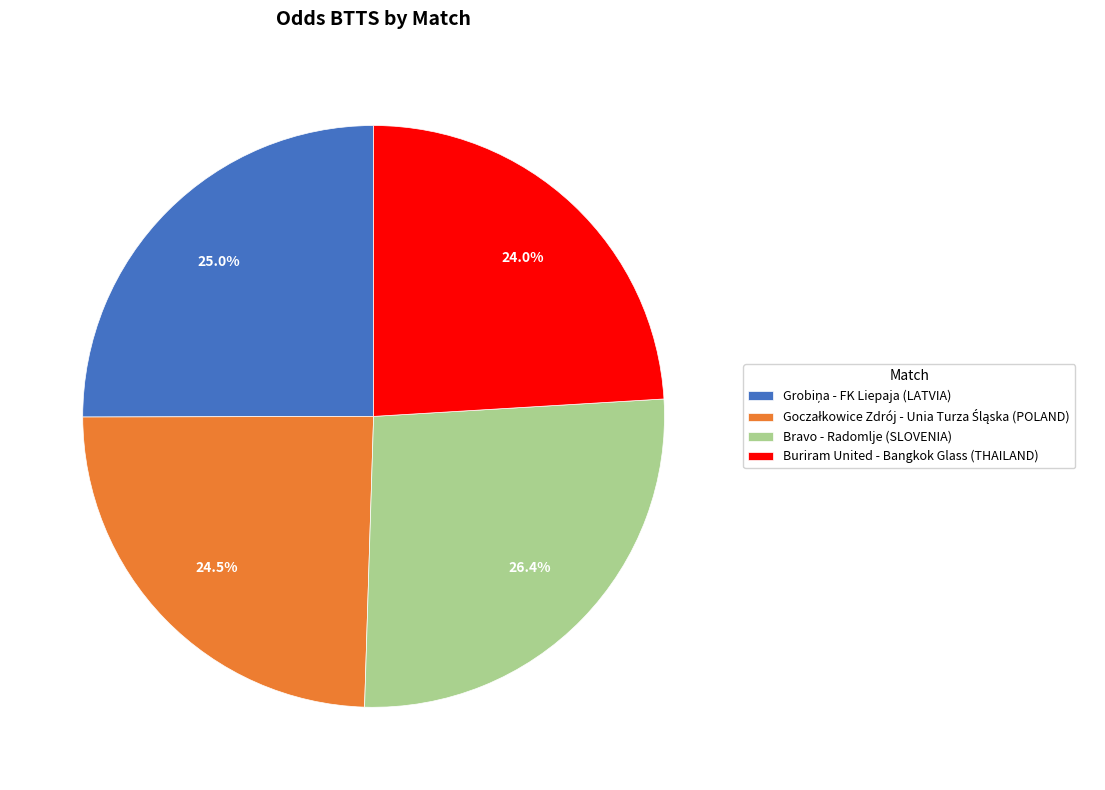

Is there a majority slice in this chart?

No